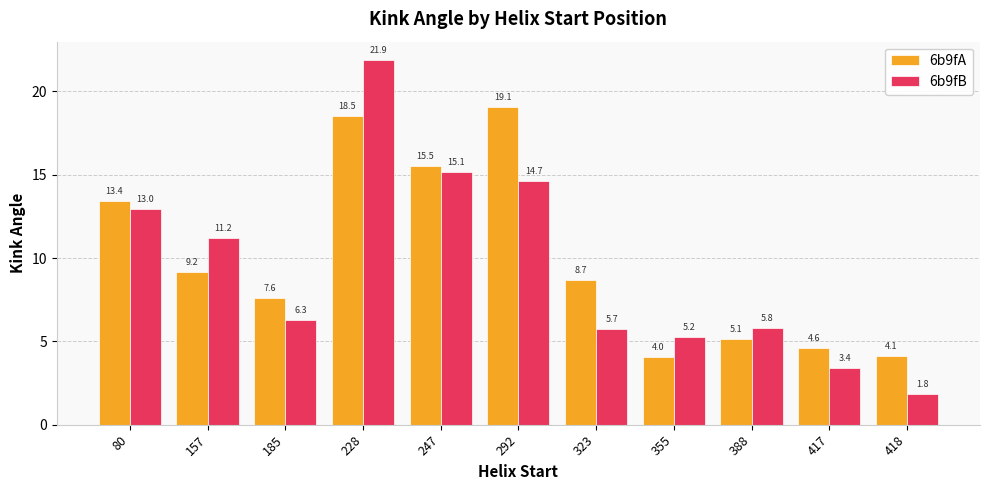

How many data points does each series have?

11